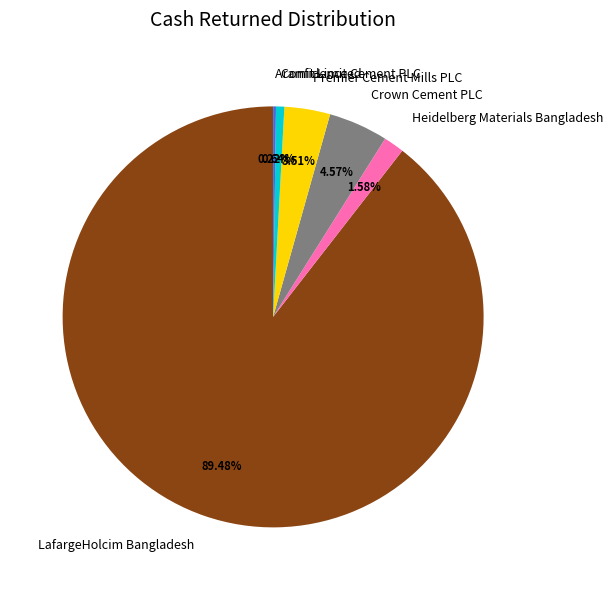

Which slice is the largest?

LafargeHolcim Bangladesh